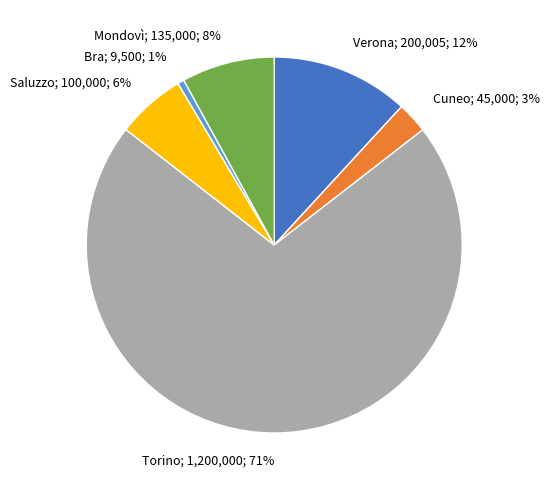

Count the number of slices in the pie.

6